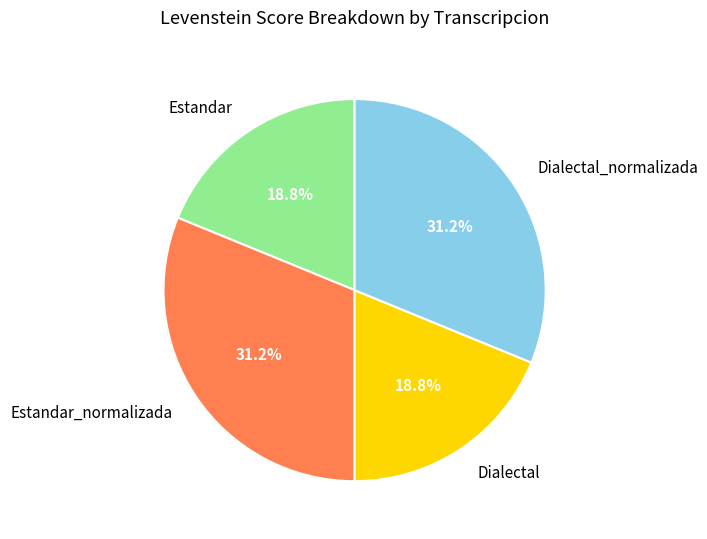

Approximately how many times larger is the value at Estandar compared to Dialectal?

1.0